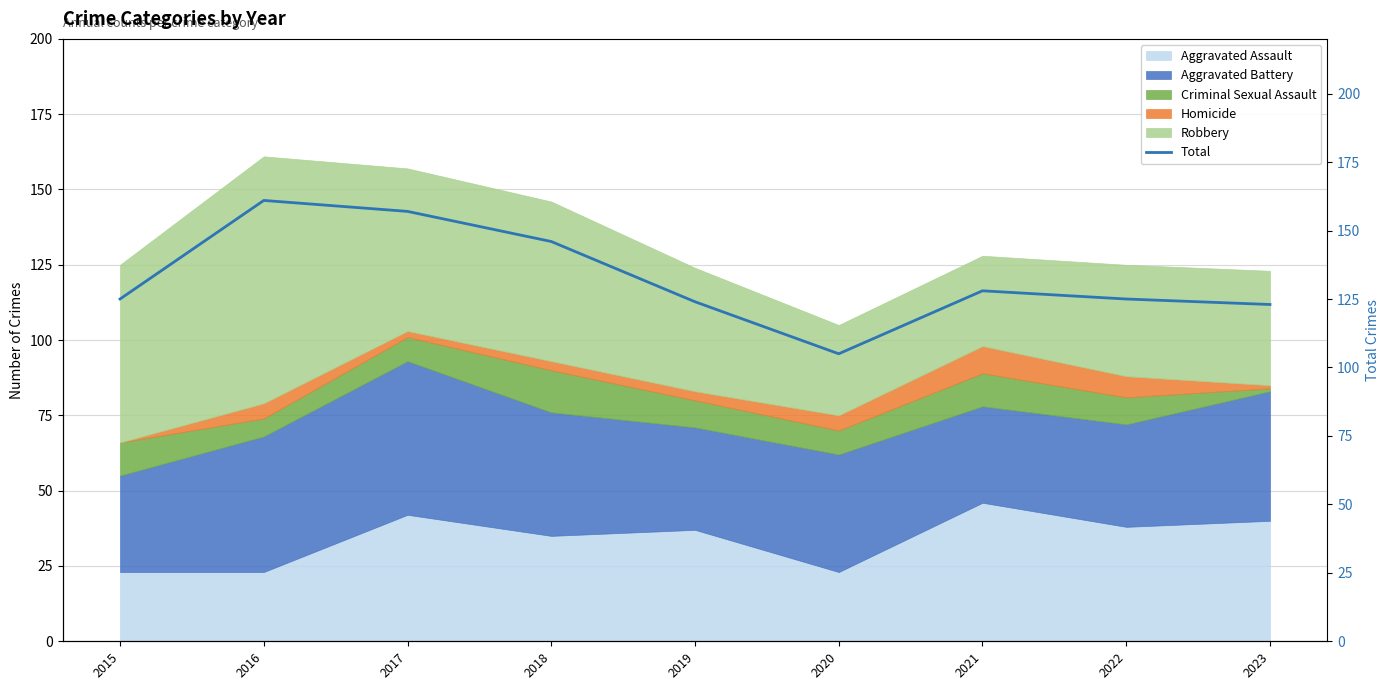

How many values are below 125?

3